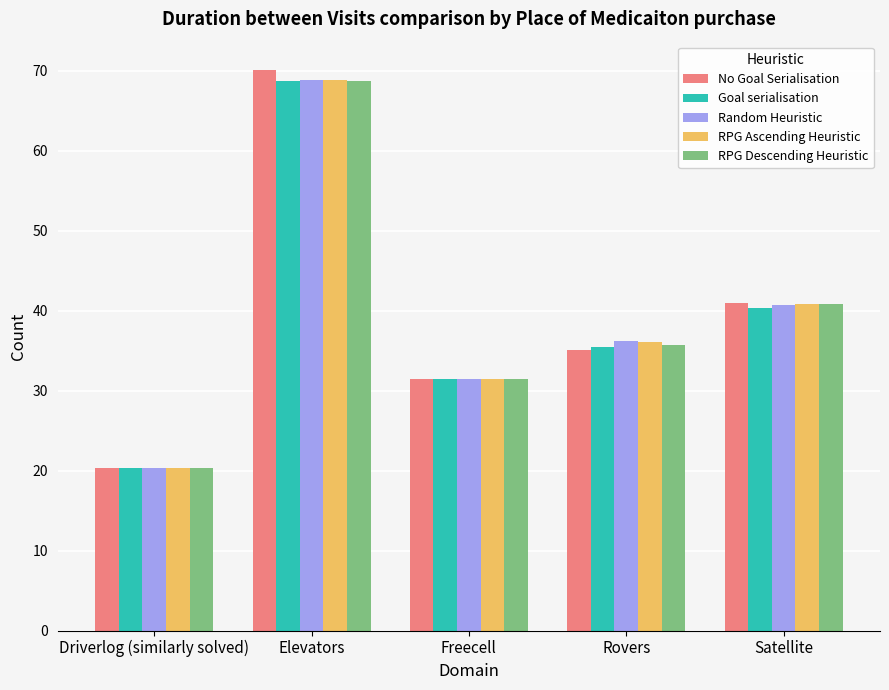

Where does the RPG Descending Heuristic series first go above 35?

Elevators